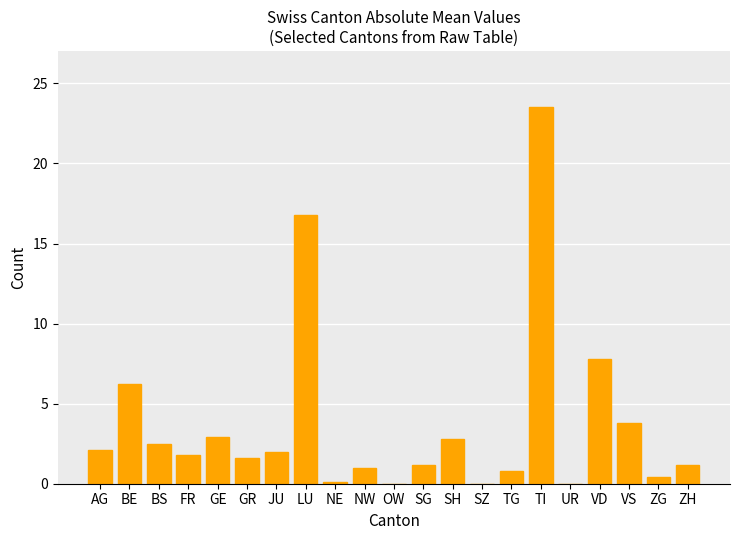

What is the greatest value displayed?

23.5